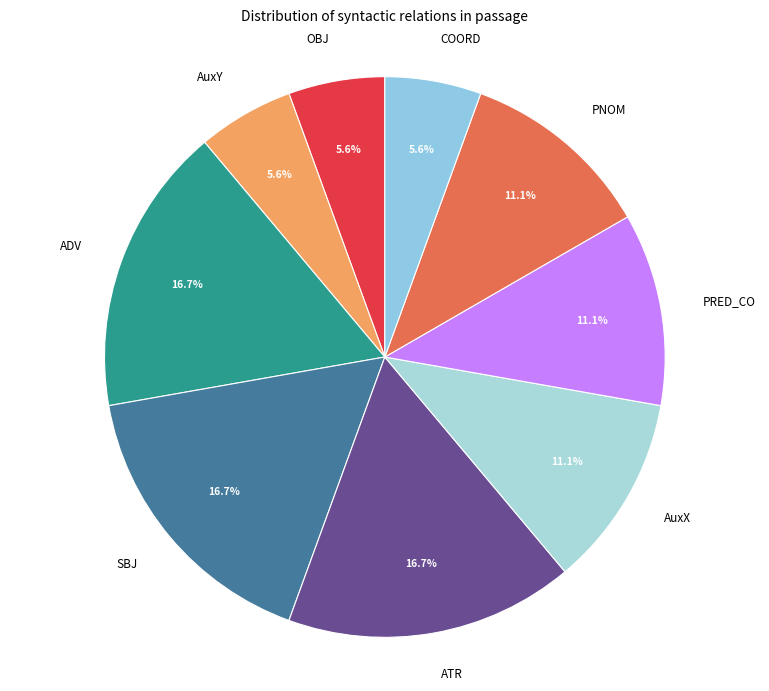

To the nearest percent, what portion does AuxY represent?

6%